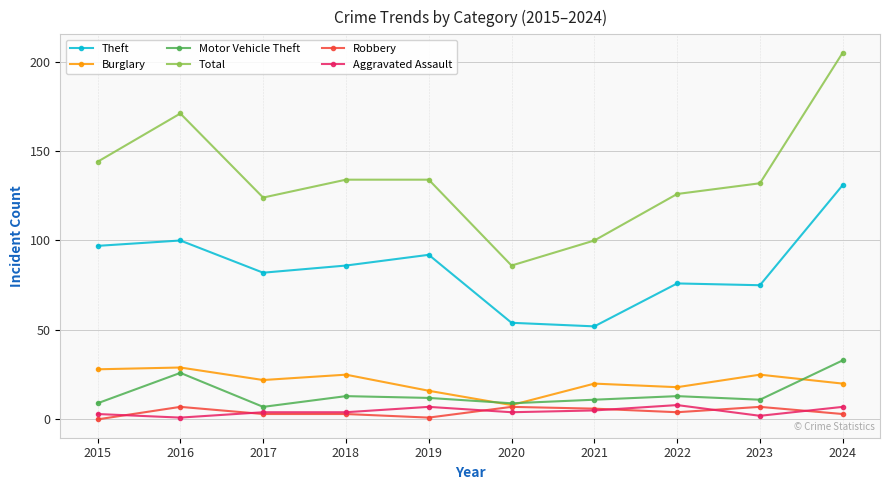

Which series has the largest range (max minus min)?

Total